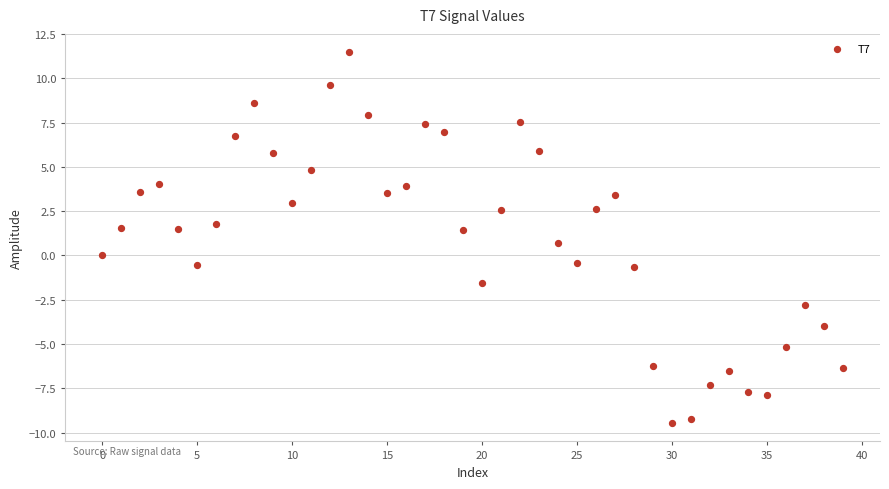

What is the range of Y values (max minus min)?

20.9